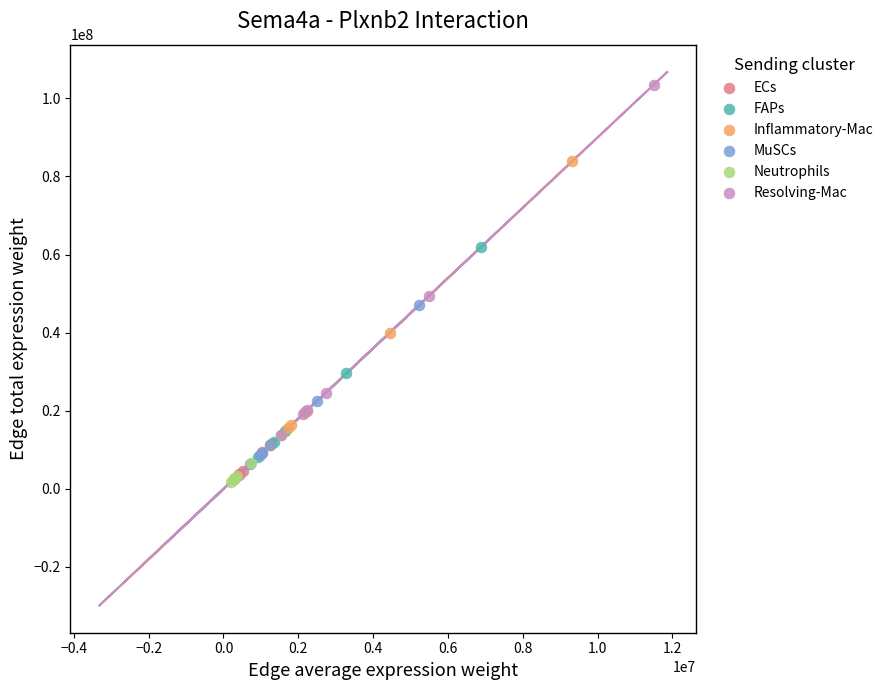

Which series has the widest spread of Y values?

Resolving-Mac